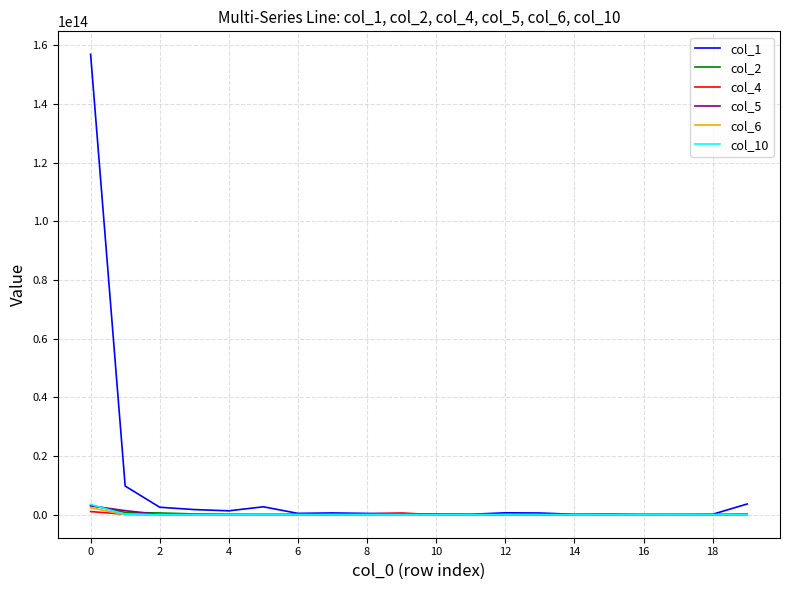

Which series ends up on top after the final intersection of col_6 and col_4?

col_4